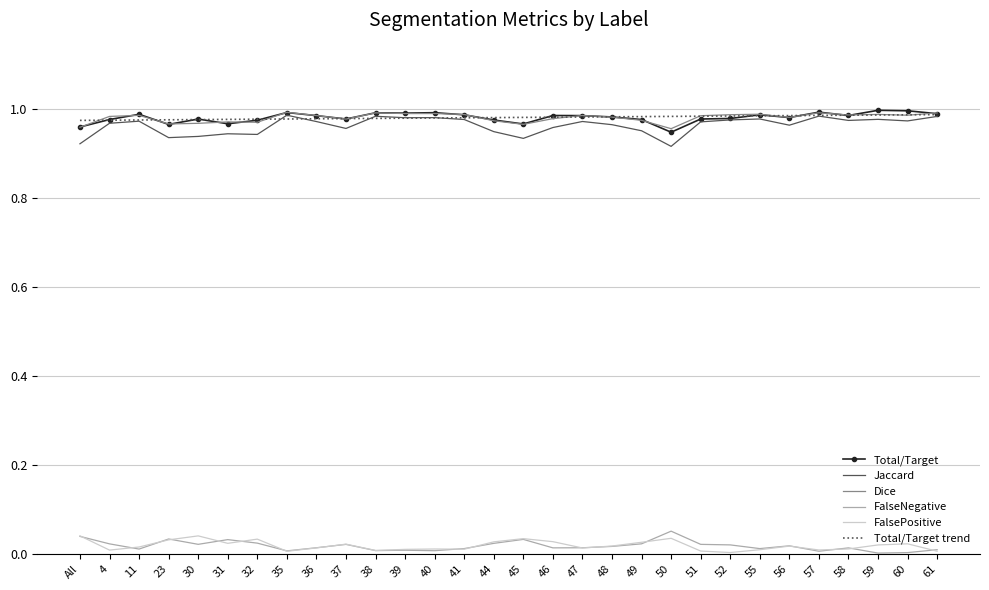

Which series has the widest spread of values?

Jaccard